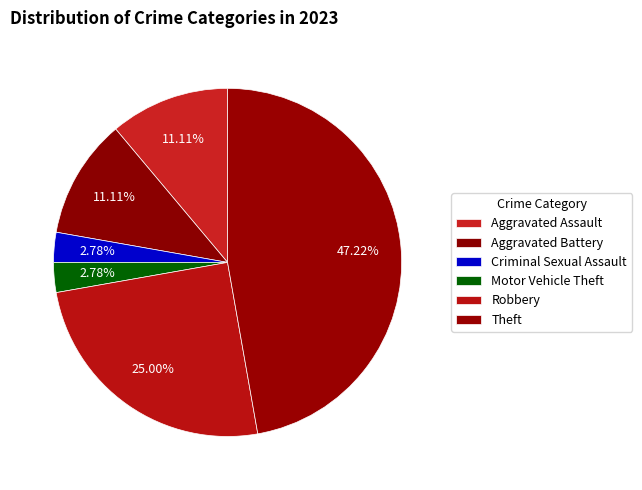

Count the number of slices in the pie.

6